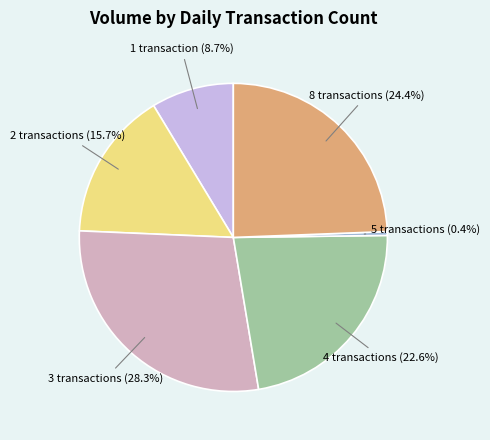

Is there any slice that represents more than half of the pie?

No